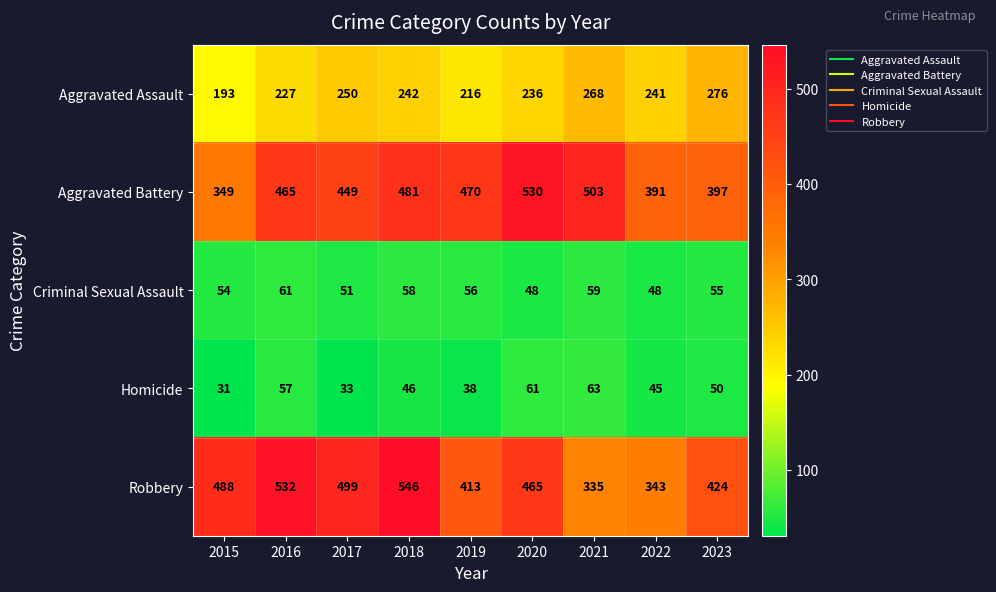

Read the Criminal Sexual Assault value at 2018, to the nearest 5.

60